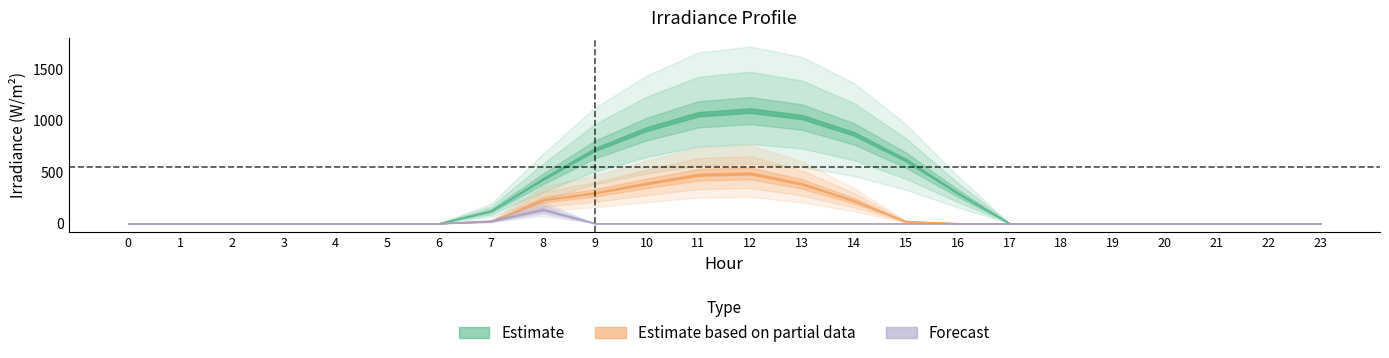

In 0.1, how many points are higher than both neighbors (excluding endpoints)?

1